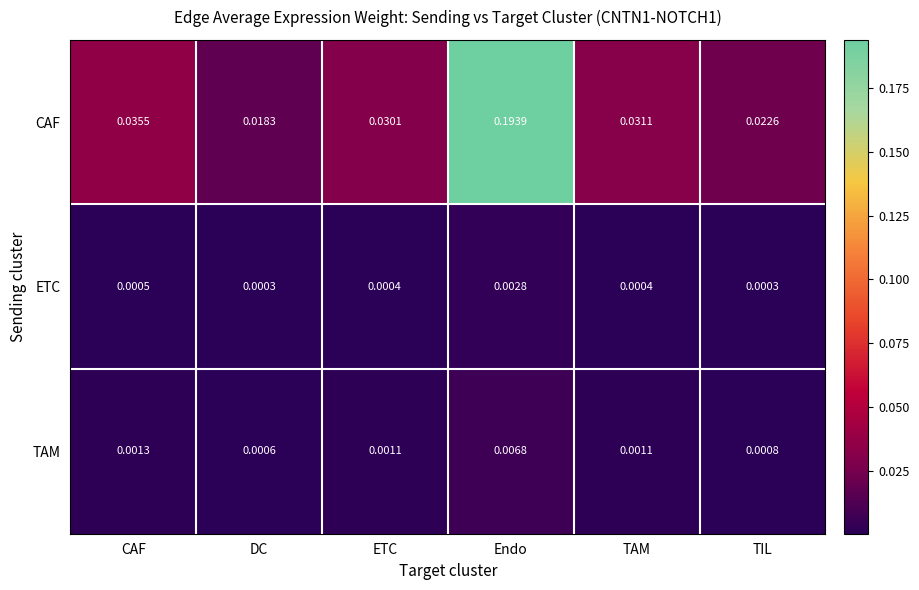

Rank the series at CAF from lowest to highest value.

ETC, TAM, CAF